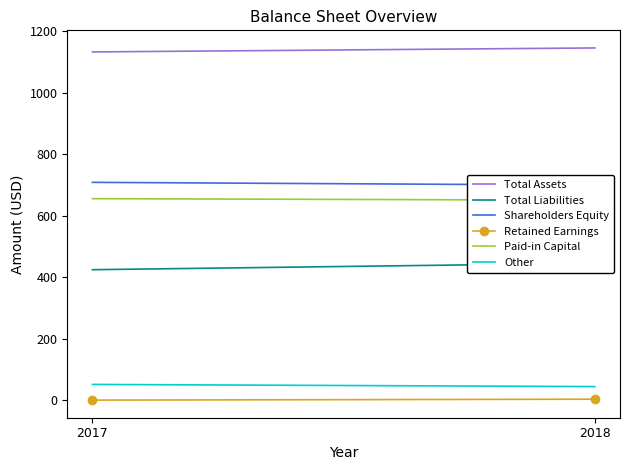

Count the Other values in the range 45 to 52.

2